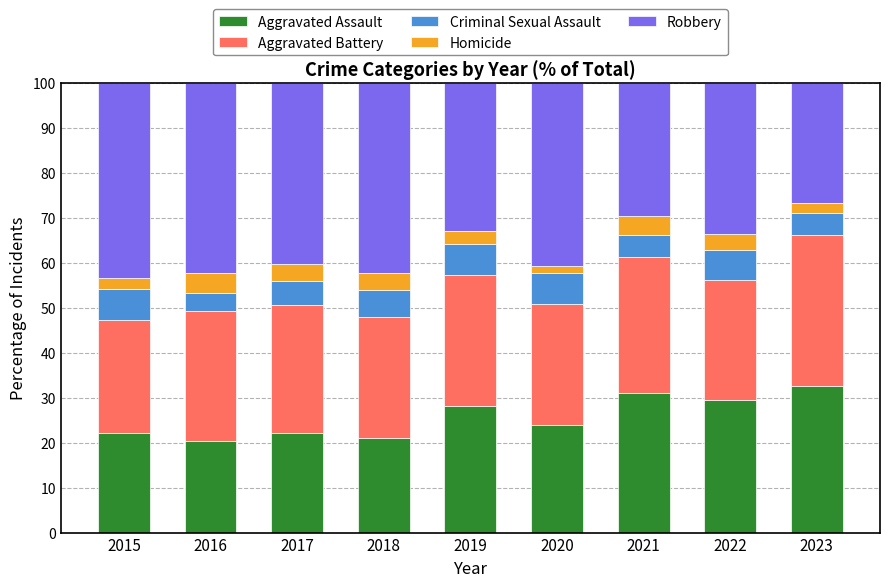

Does the chart contain stacked bars?

Yes